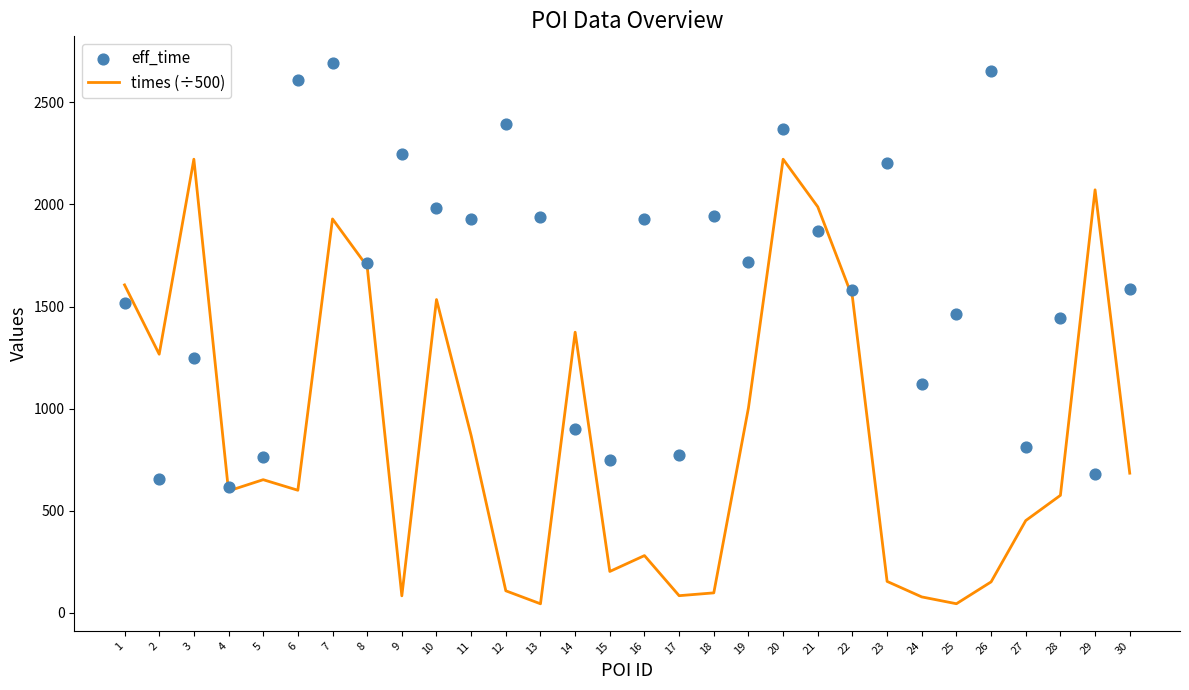

At how many categories does at least one series exceed 2021?

9